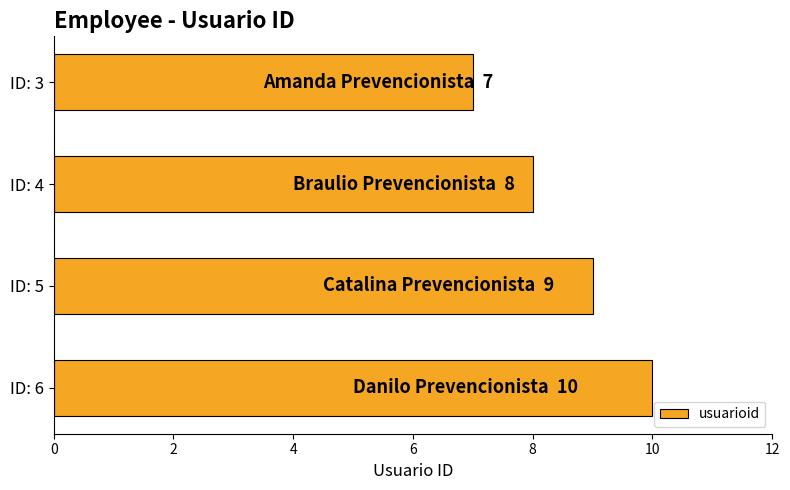

True or false: the data shows 10 at ID: 6.

True